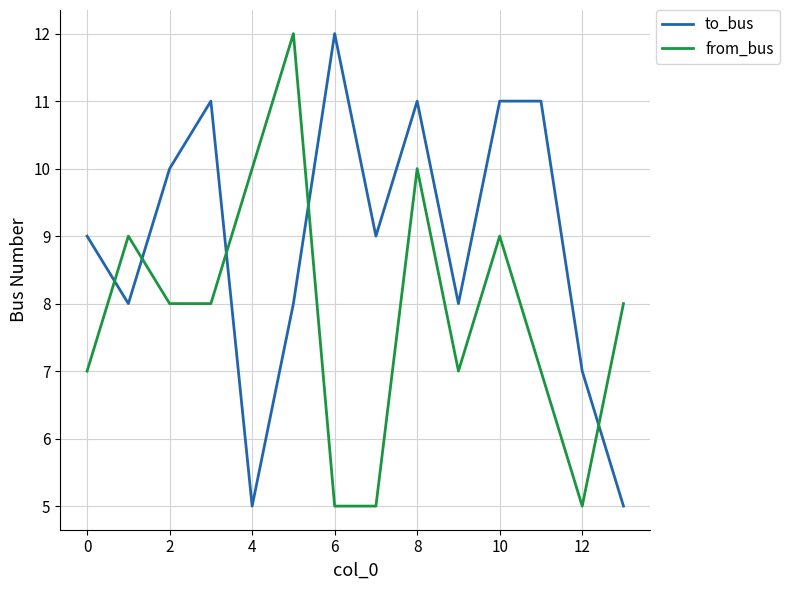

After their last crossing, which series has the higher values: from_bus or to_bus?

from_bus